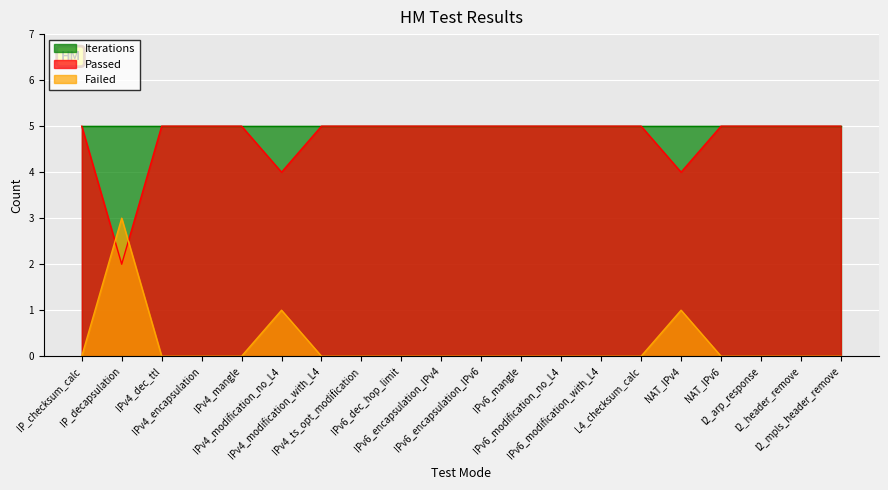

What are all the series names shown in the legend?

Iterations, Passed, Failed